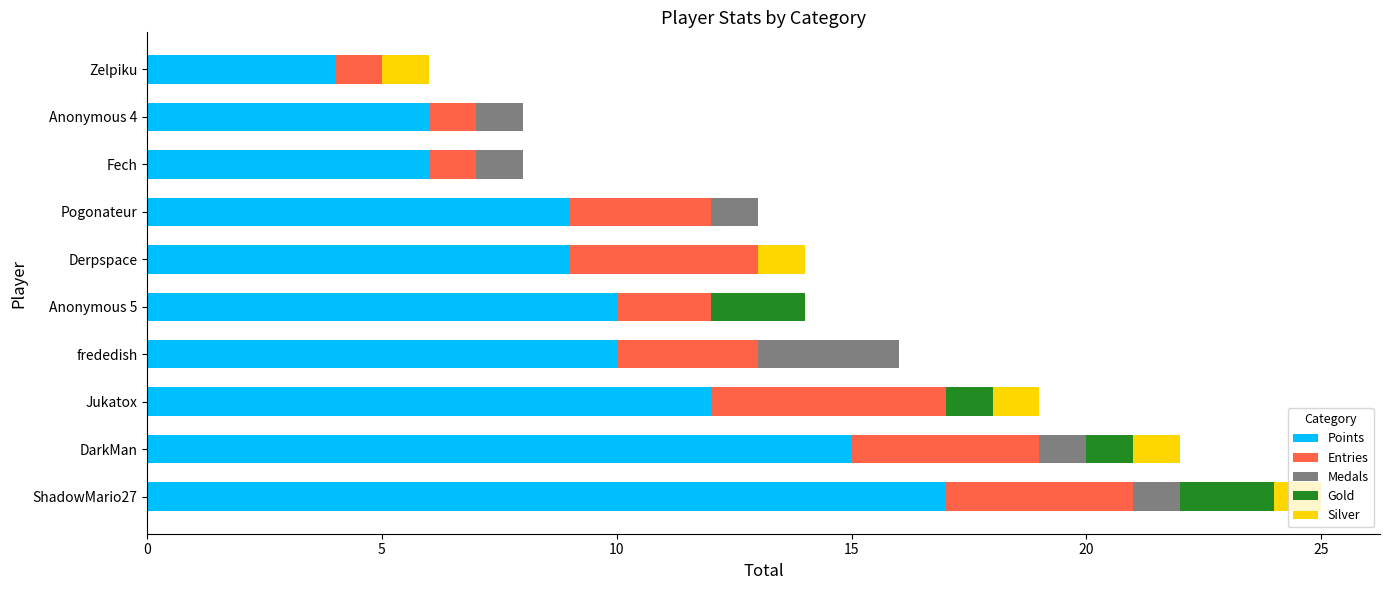

What is the maximum value for Points?

17